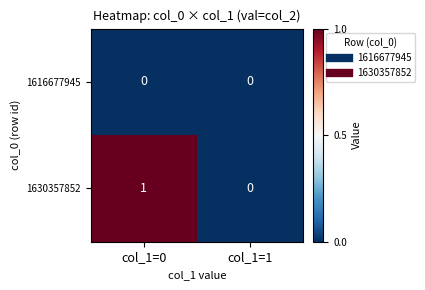

Which category has the highest value in the 1630357852 series?

col_1=0